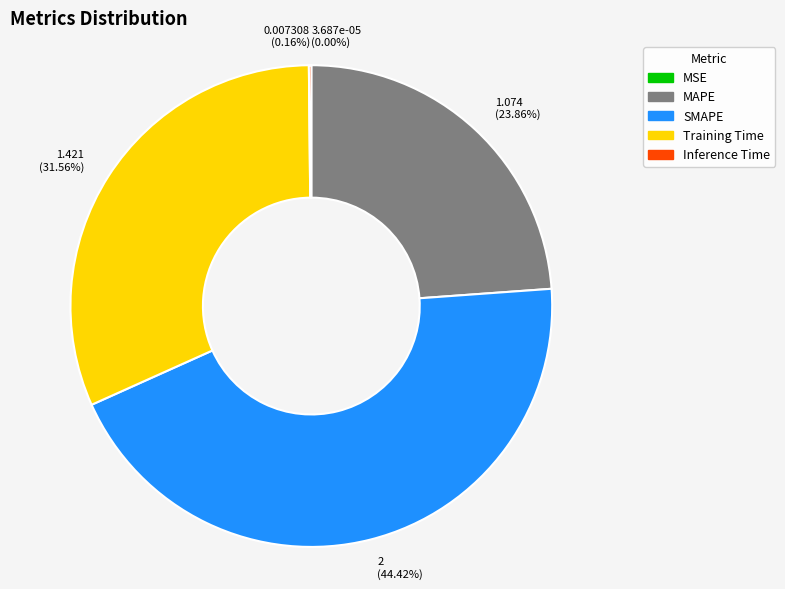

Approximately how many times larger is the value at SMAPE compared to MAPE?

1.9